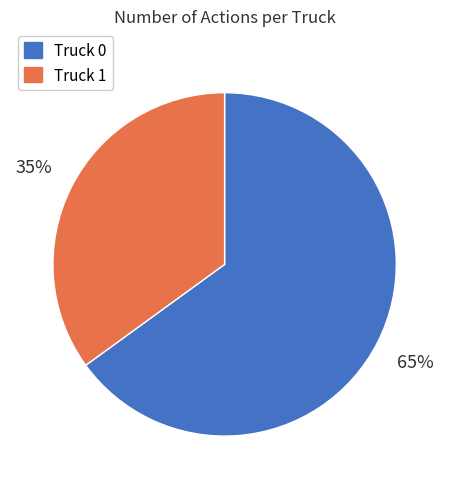

How many slices are in this pie chart?

2